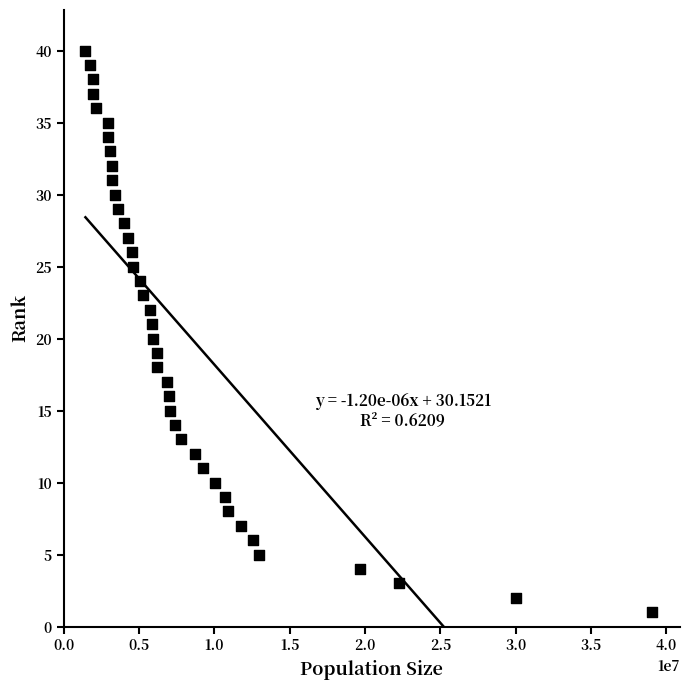

What is the range of Y values (max minus min)?

39